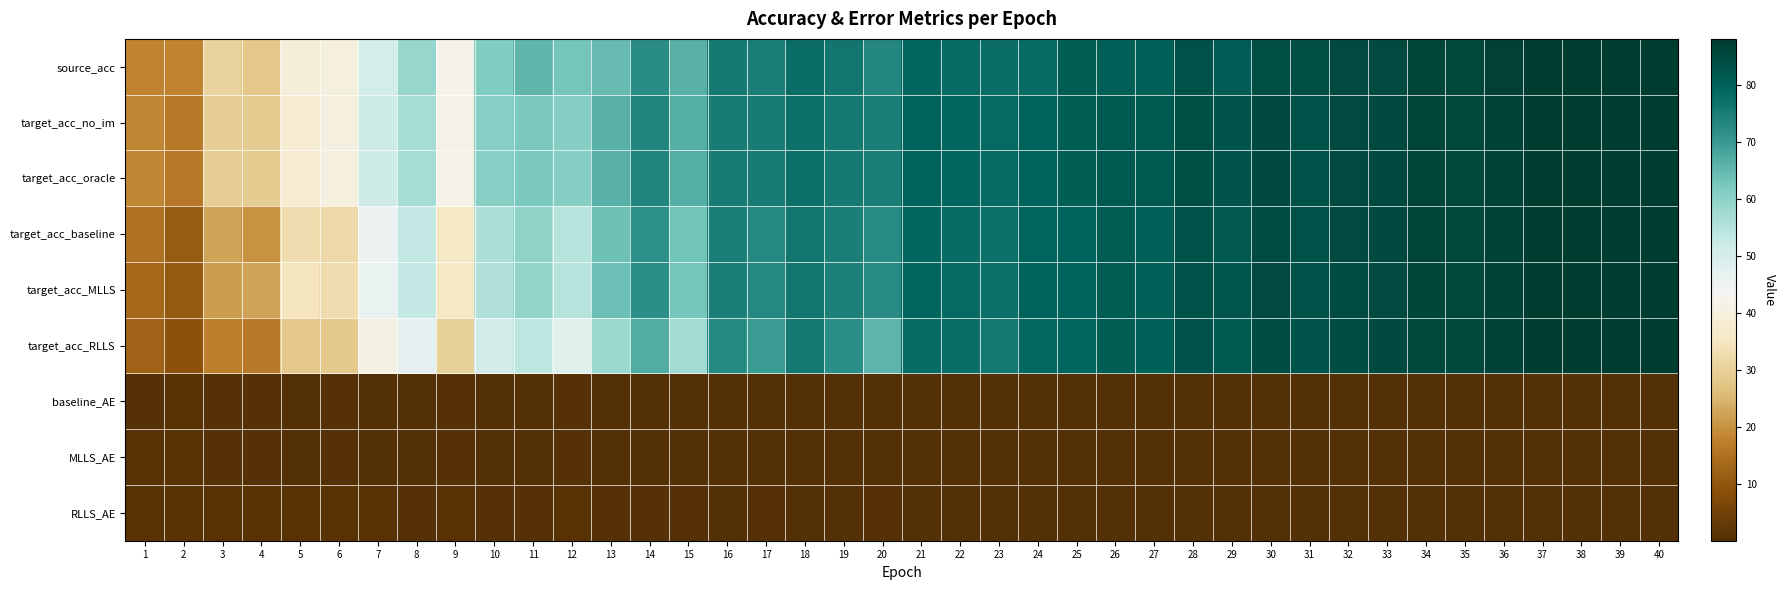

What is the difference between the highest and lowest values at 21?

79.6